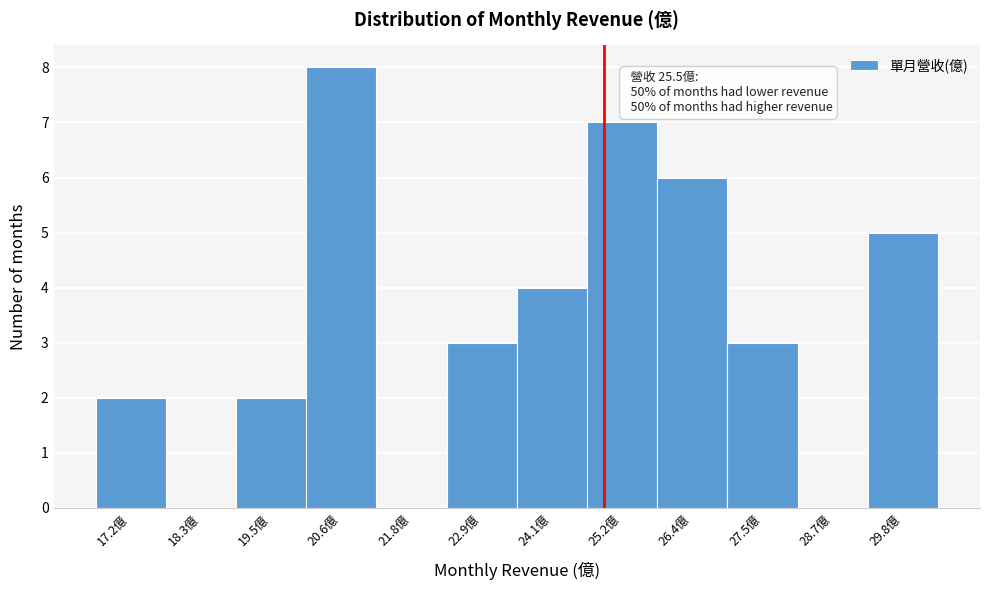

Reading left to right, transcribe all the data shown in this chart.

17.2億=2	18.3億=0	19.5億=2	20.6億=8	21.8億=0	22.9億=3	24.1億=4	25.2億=7	26.4億=6	27.5億=3	28.7億=0	29.8億=5